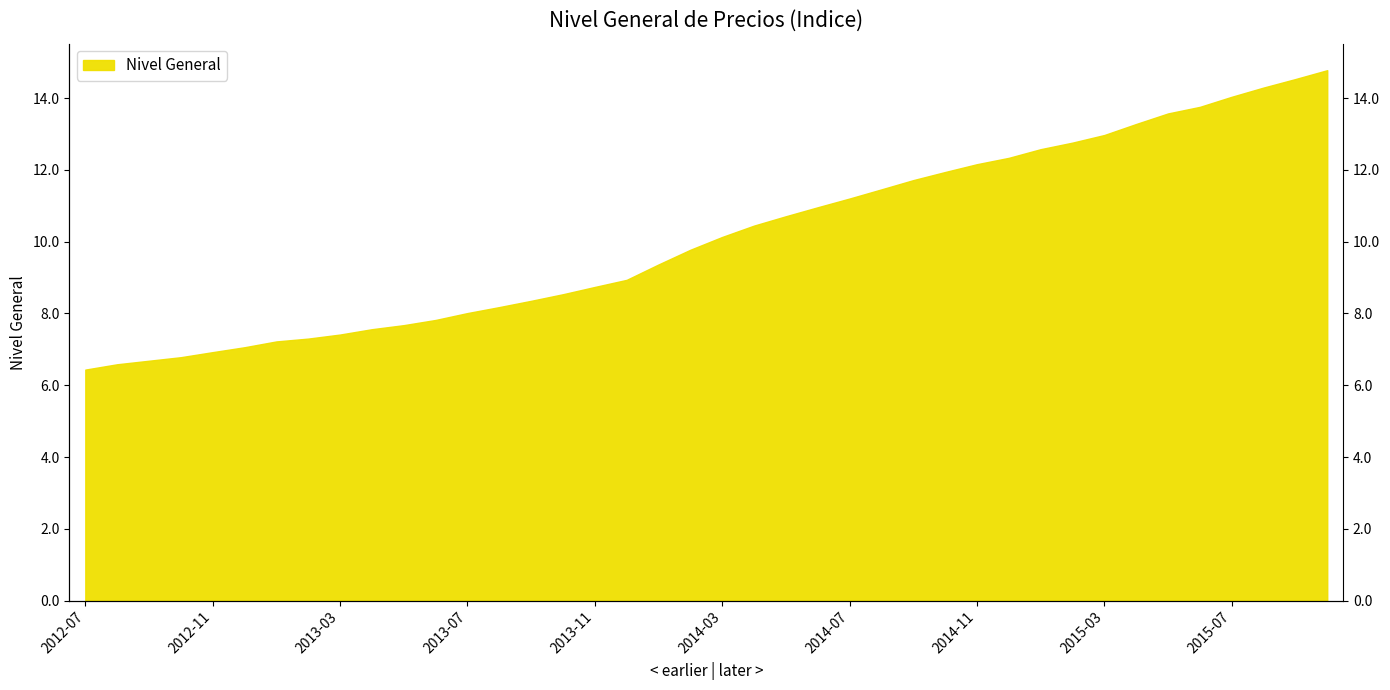

Reading left to right, list all the values displayed in this chart.

2012-07=6.4	2012-08=6.6	2012-09=6.7	2012-10=6.8	2012-11=6.9	2012-12=7.1	2013-01=7.2	2013-02=7.3	2013-03=7.4	2013-04=7.6	2013-05=7.7	2013-06=7.8	2013-07=8.0	2013-08=8.2	2013-09=8.4	2013-10=8.5	2013-11=8.7	2013-12=8.9	2014-01=9.4	2014-02=9.8	2014-03=10.1	2014-04=10.4	2014-05=10.7	2014-06=11.0	2014-07=11.2	2014-08=11.5	2014-09=11.7	2014-10=11.9	2014-11=12.2	2014-12=12.3	2015-01=12.6	2015-02=12.8	2015-03=13.0	2015-04=13.3	2015-05=13.6	2015-06=13.8	2015-07=14.0	2015-08=14.3	2015-09=14.5	2015-10=14.8